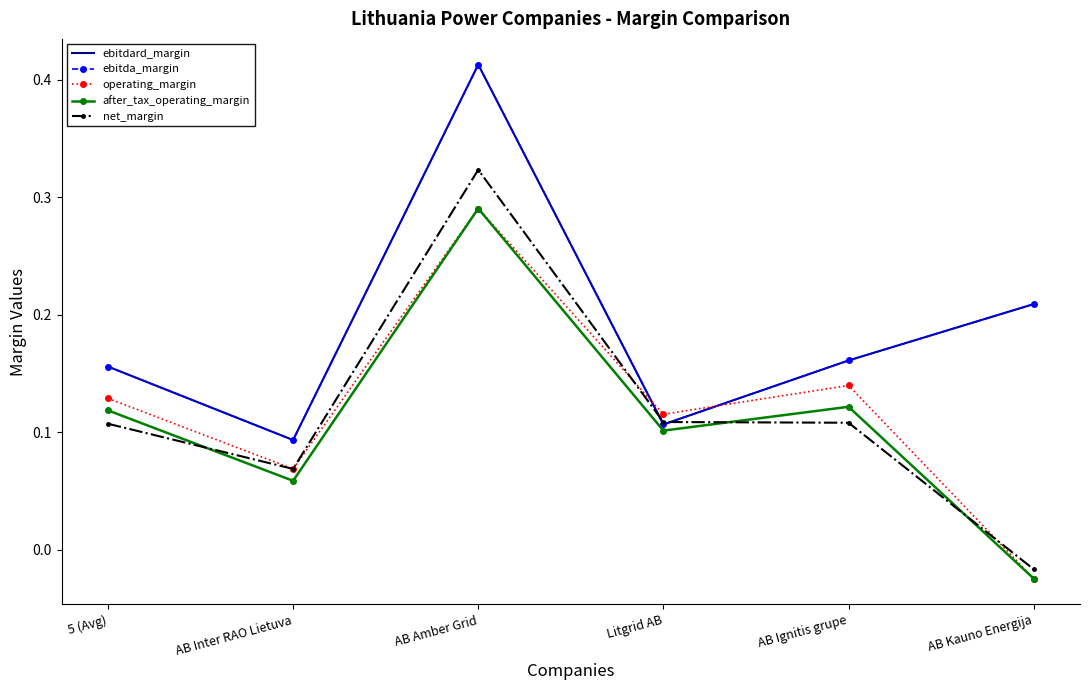

How many interior local peaks does the ebitda_margin series have?

1